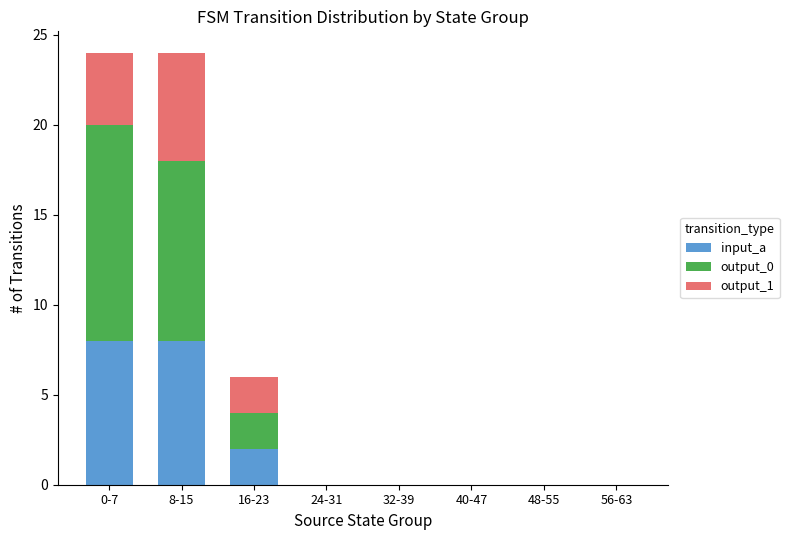

True or false: input_a has a value of 3 at 48-55.

False